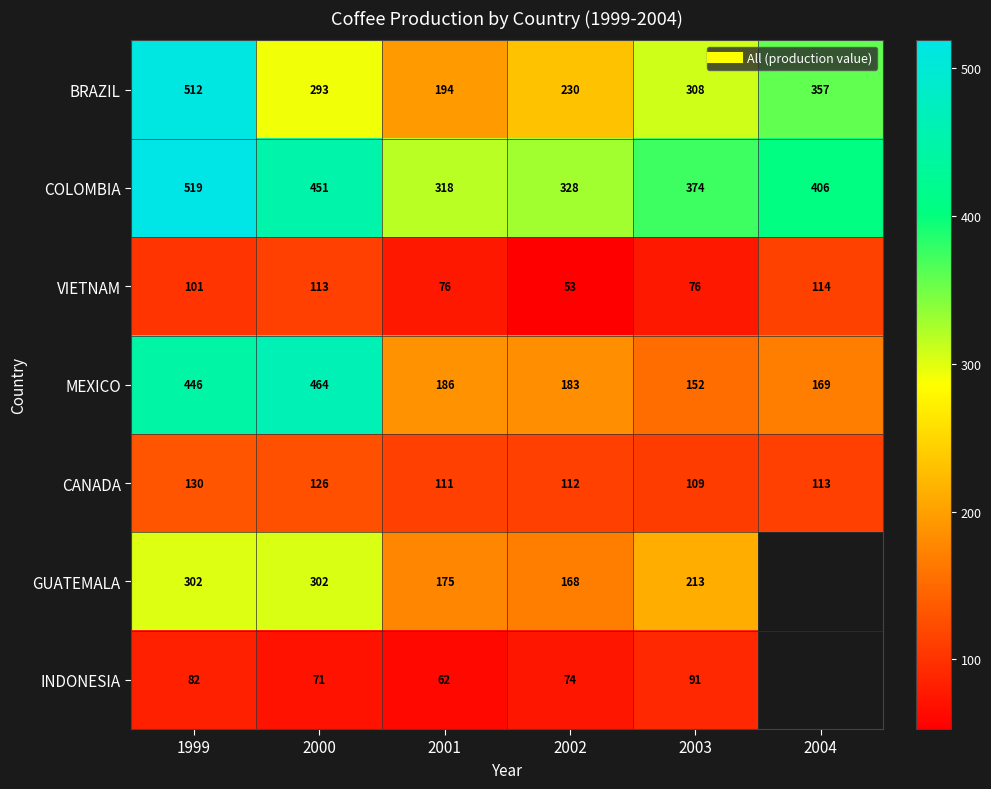

The GUATEMALA series shows 167.9 at 2002. True or false?

True